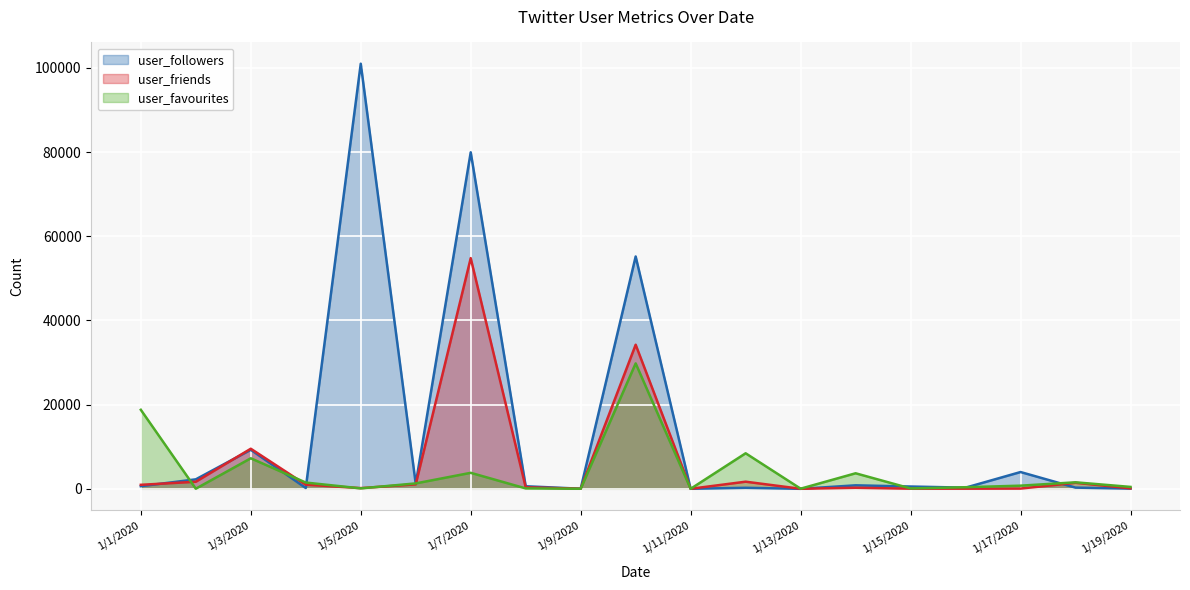

Where is user_favourites nearest to the value 14904?

1/1/2020